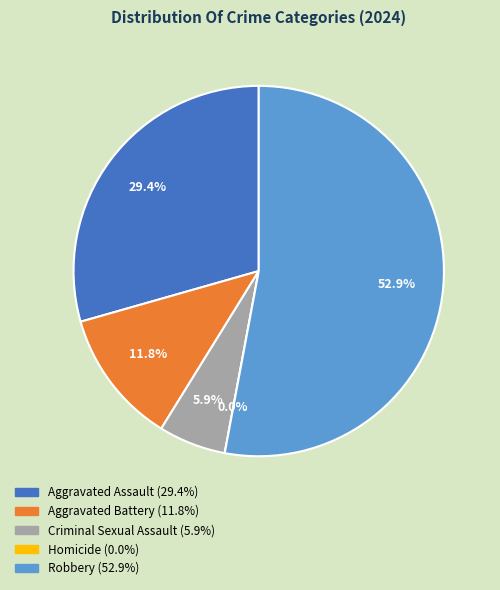

What percentage do Criminal Sexual Assault and Aggravated Battery together represent?

17.6%